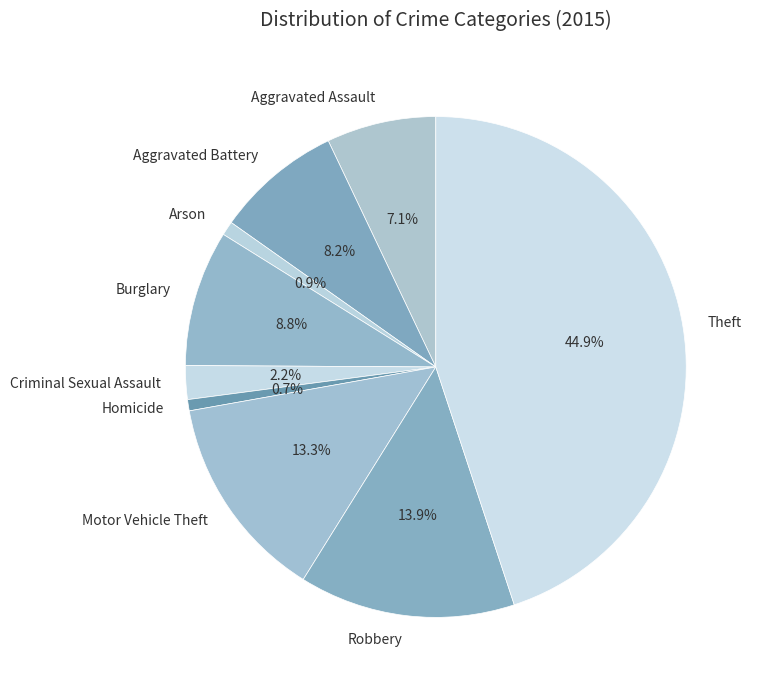

Is it true that Motor Vehicle Theft is 13% of the pie?

True